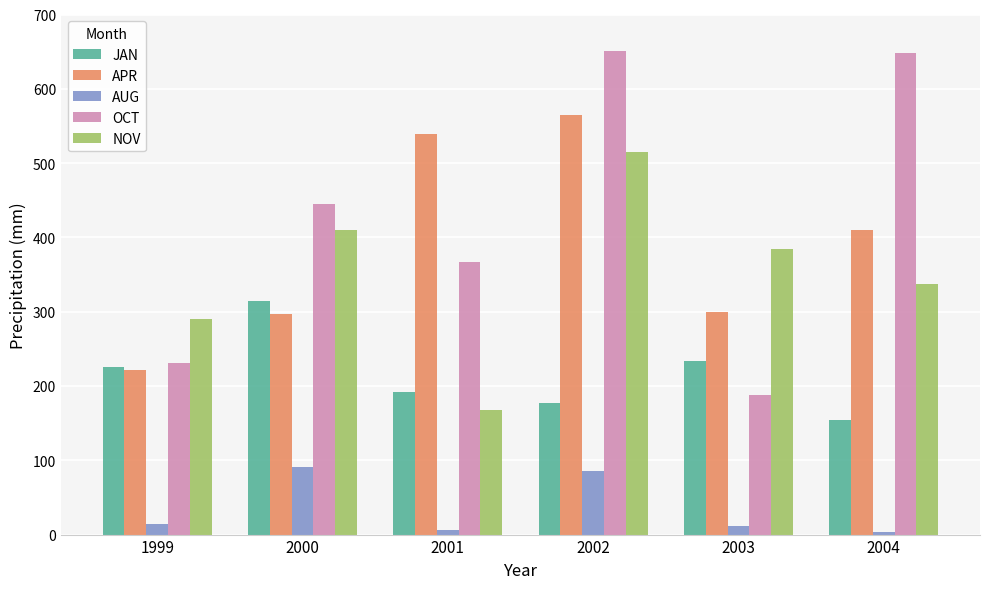

Is it true that AUG equals 90.4 at 2000?

True